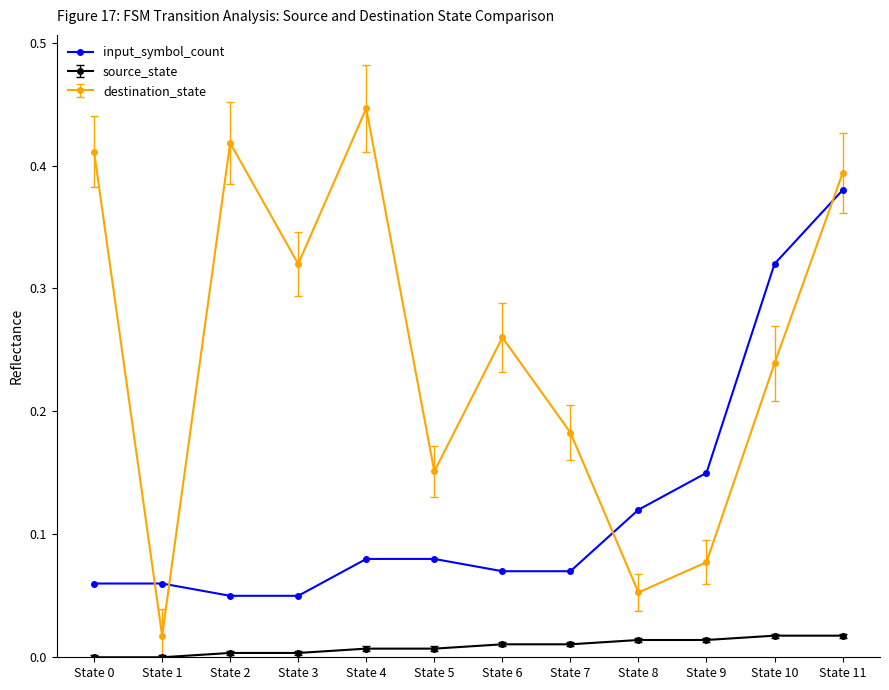

What is the sum of all destination_state values?

3.0